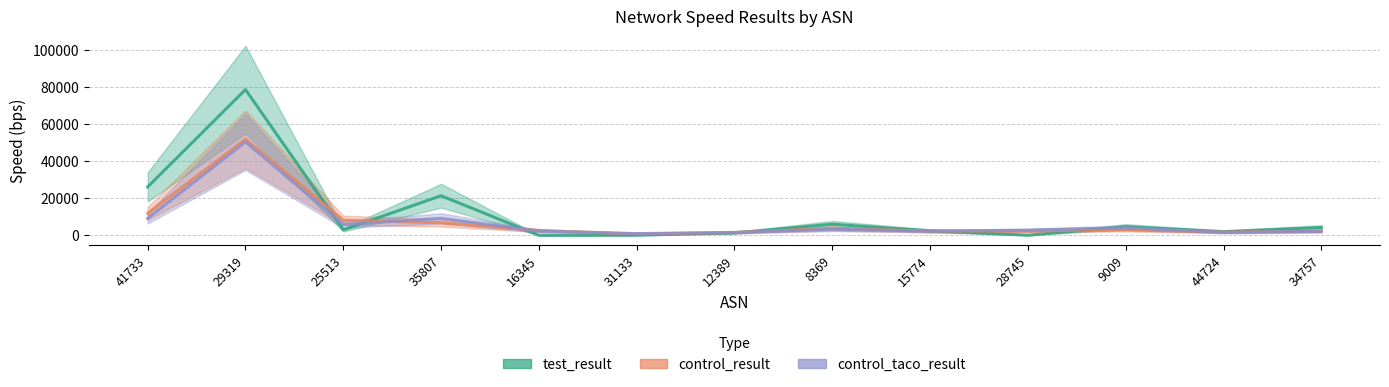

What is the spread (max minus min) of values at 15774?

145.9